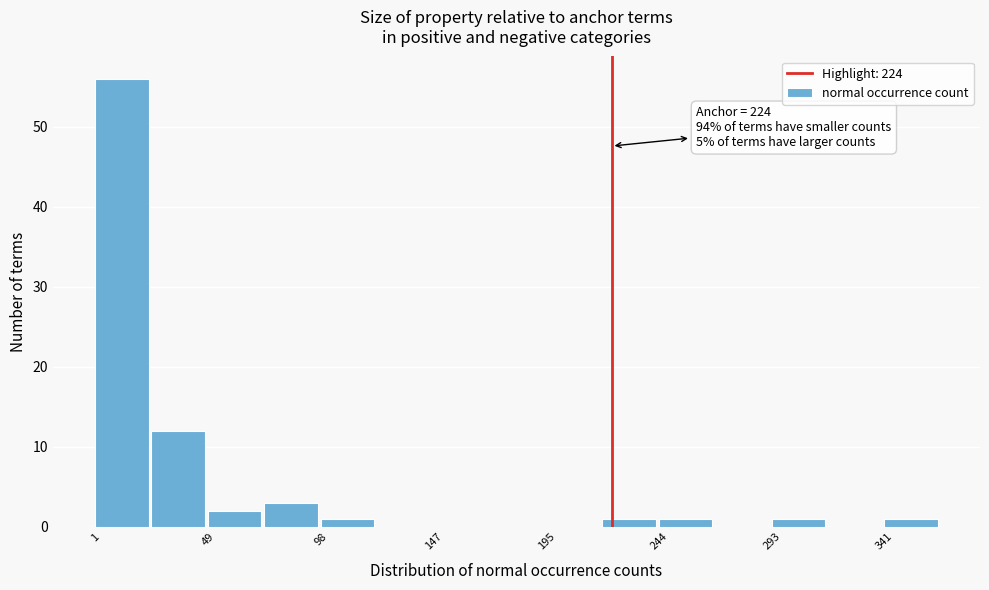

Over which range of the x-axis is the bar tallest?

0 to 25